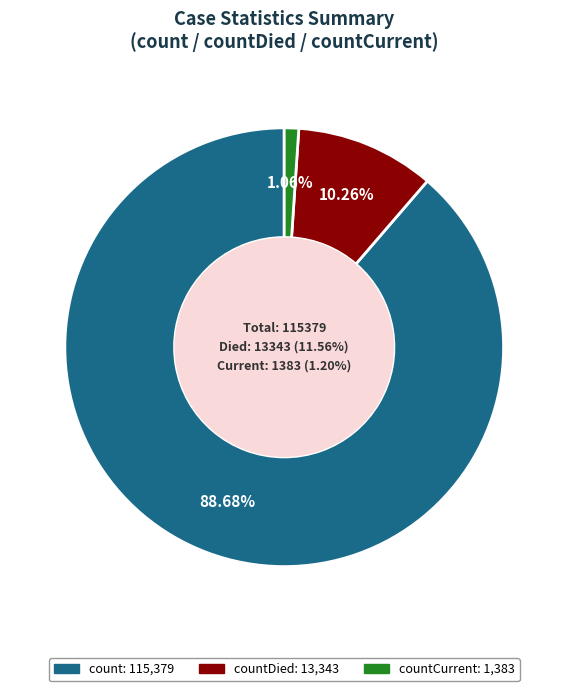

Combined, what portion of the pie is count and countDied?

98.9%